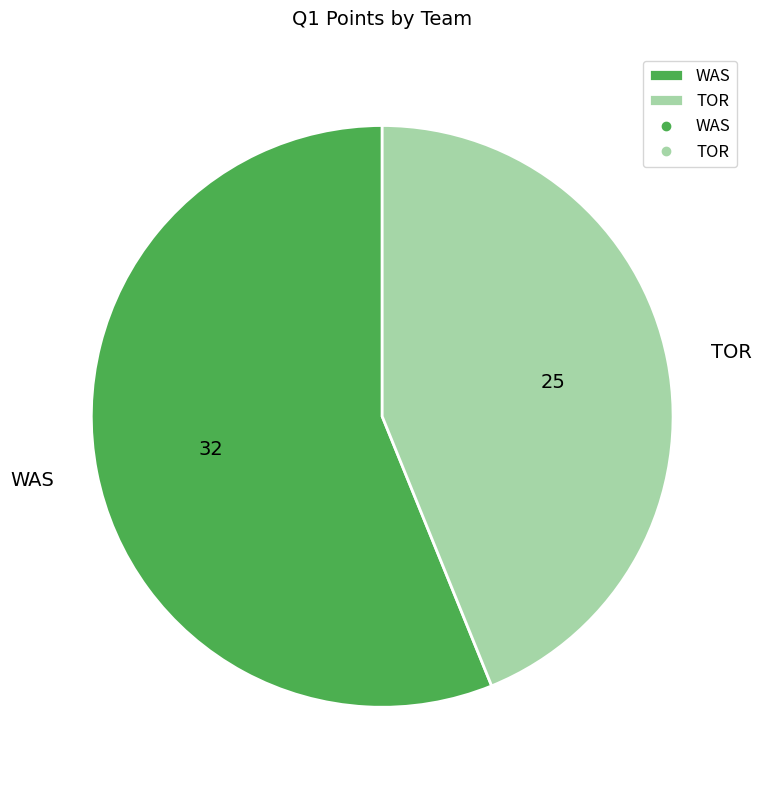

Count the number of slices in the pie.

2